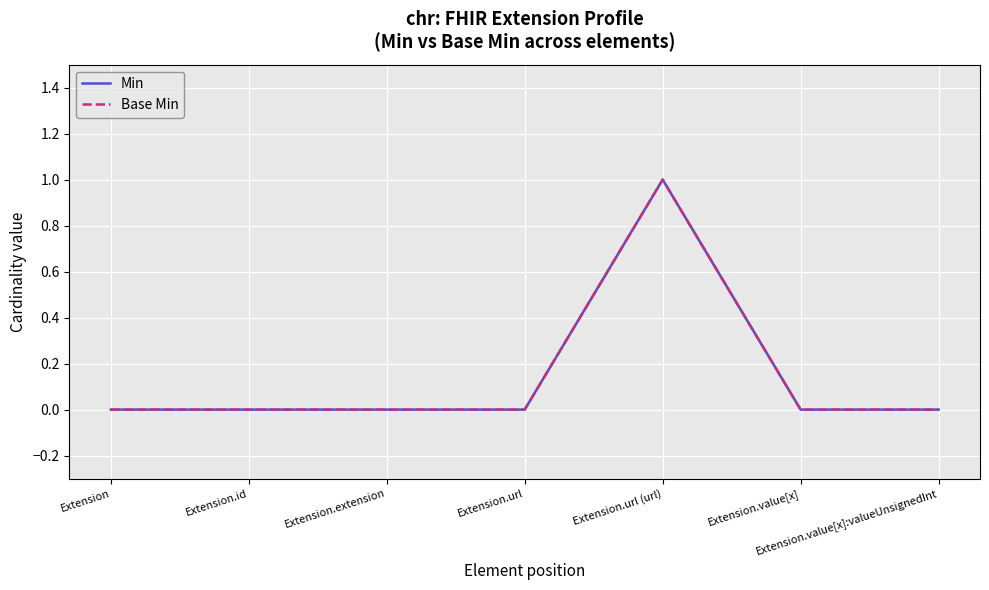

Does the chart display data point markers on the line(s)?

No